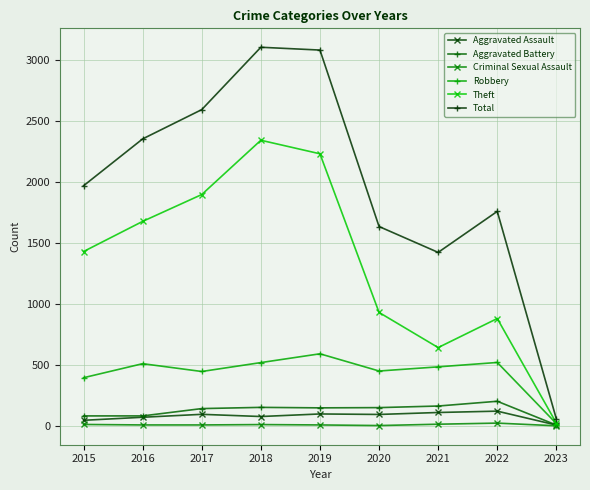

What is the greatest value displayed?

3103